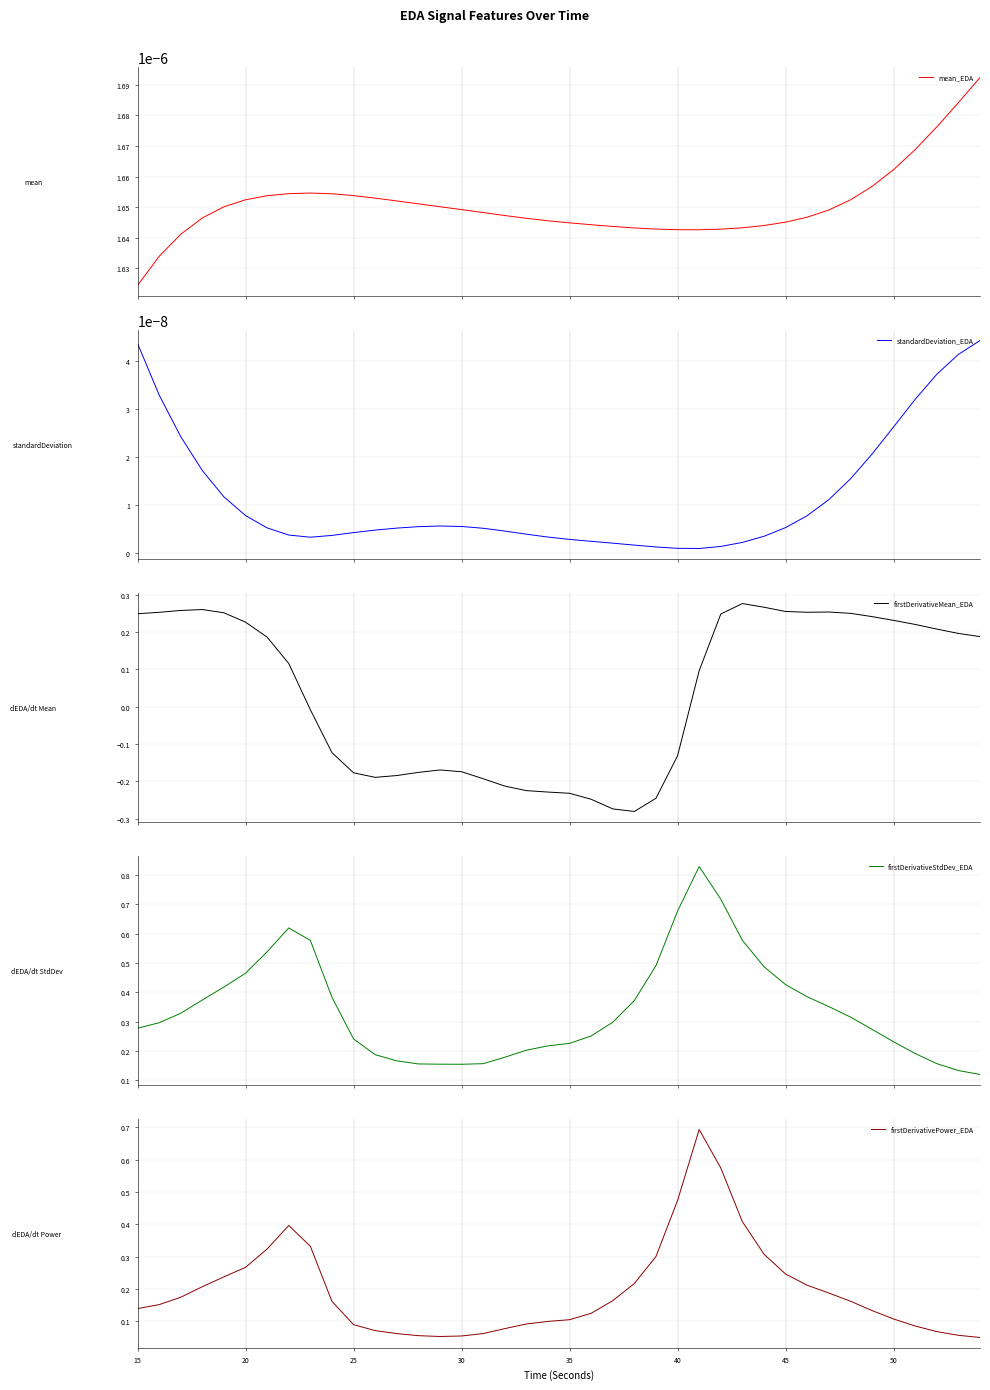

True or false: firstDerivativePower_EDA has more than 2 points higher than both neighbors.

False